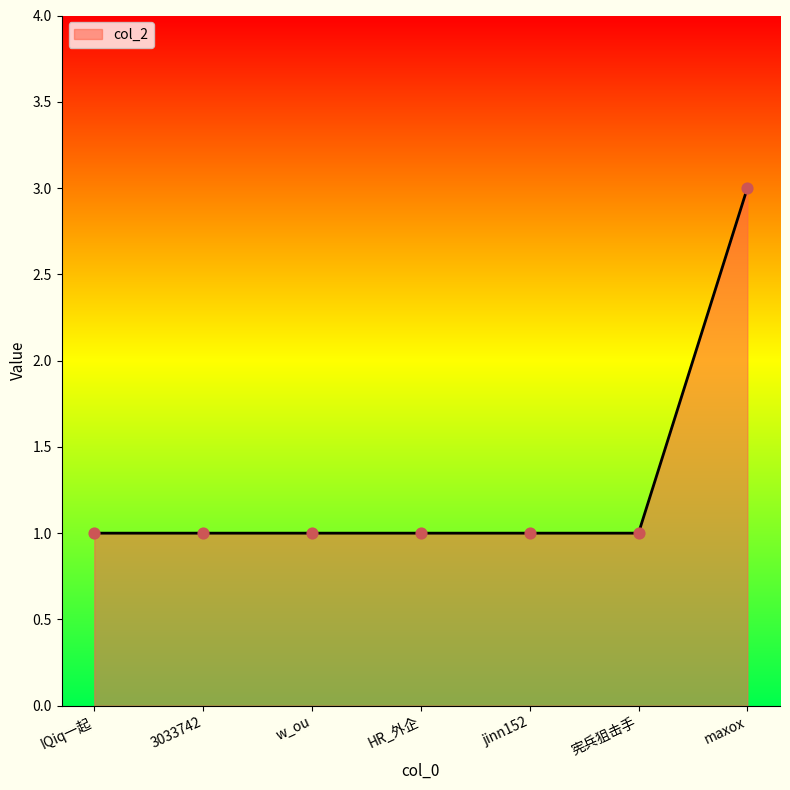

Which has a higher value, maxox or jinn152?

maxox